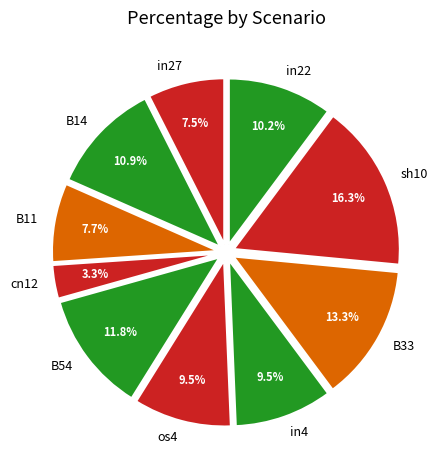

Does in27 account for over 50% of the chart?

No